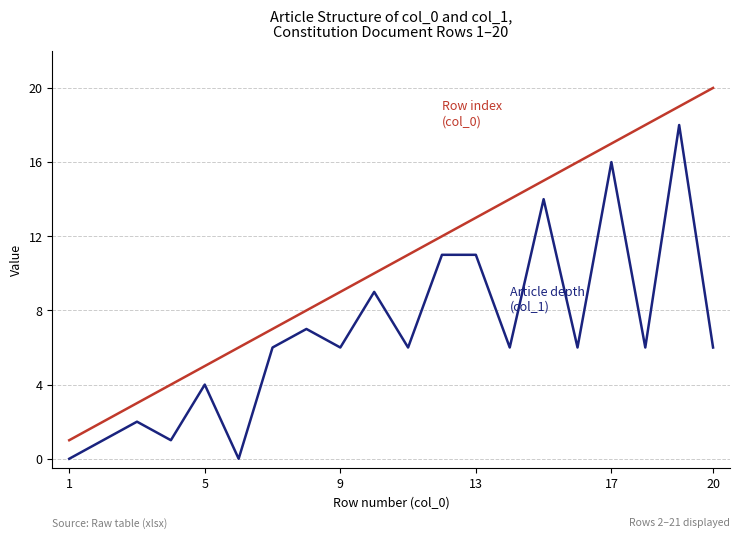

What is the maximum value shown in the chart?

20